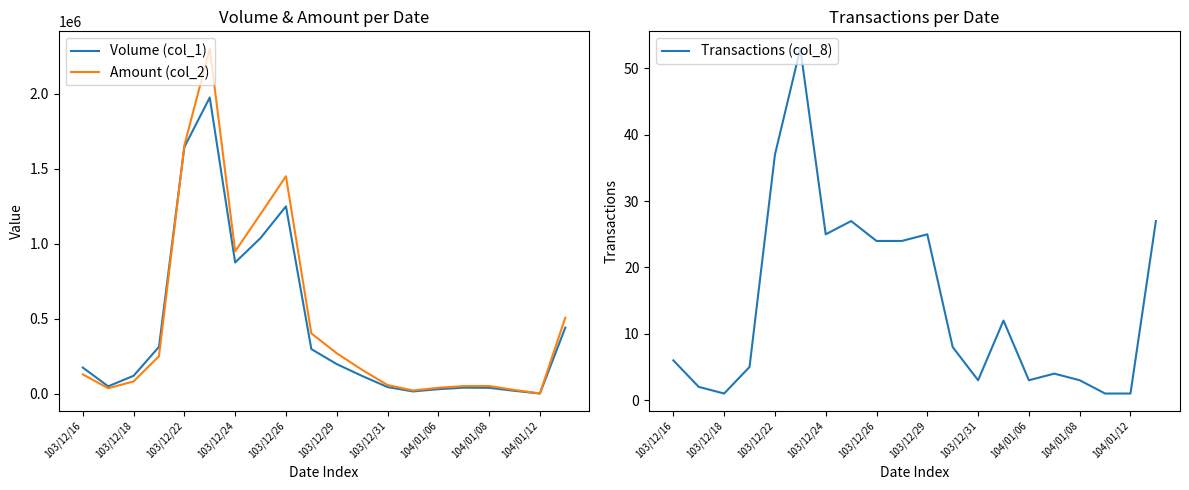

The value of Transactions (col_8) at 103/12/24 is 25. True or false?

True